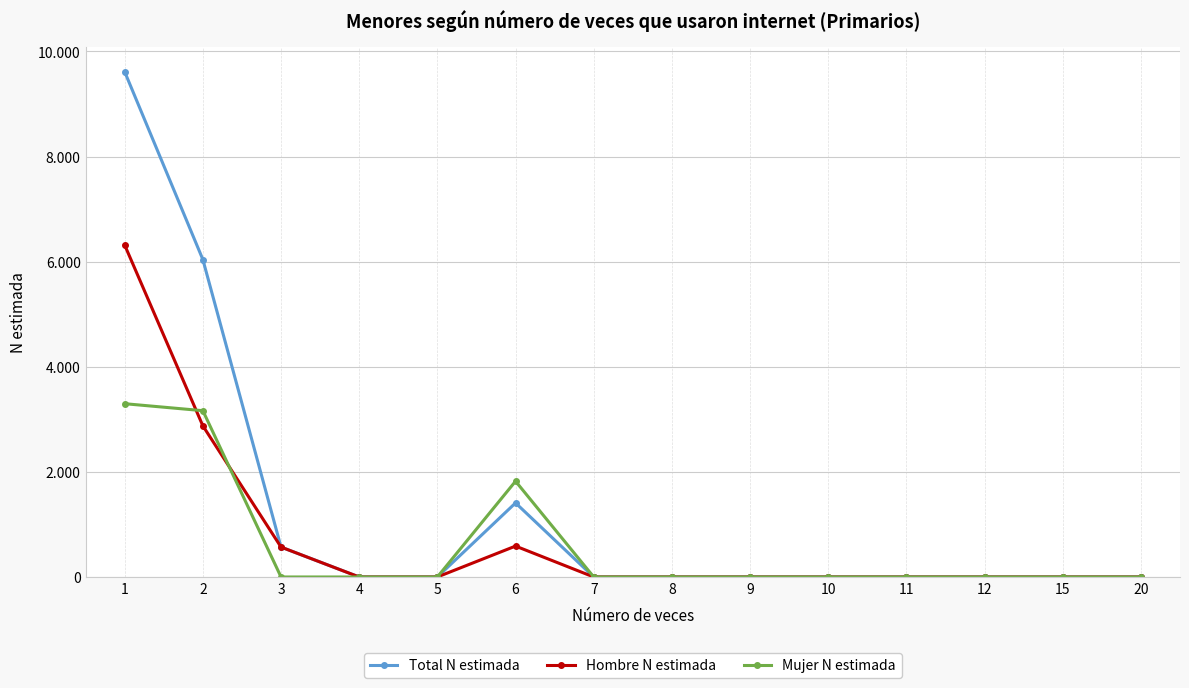

At which category is the sum across all series the highest?

1